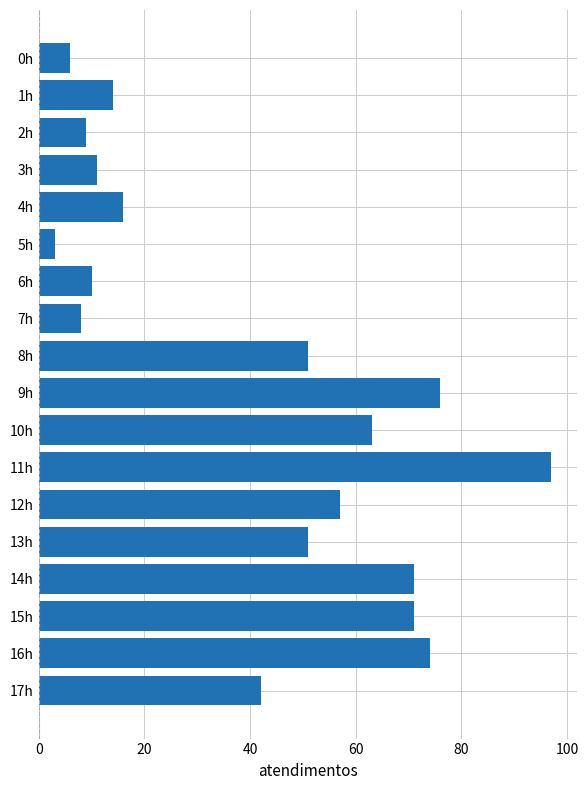

What is the smallest value displayed?

3